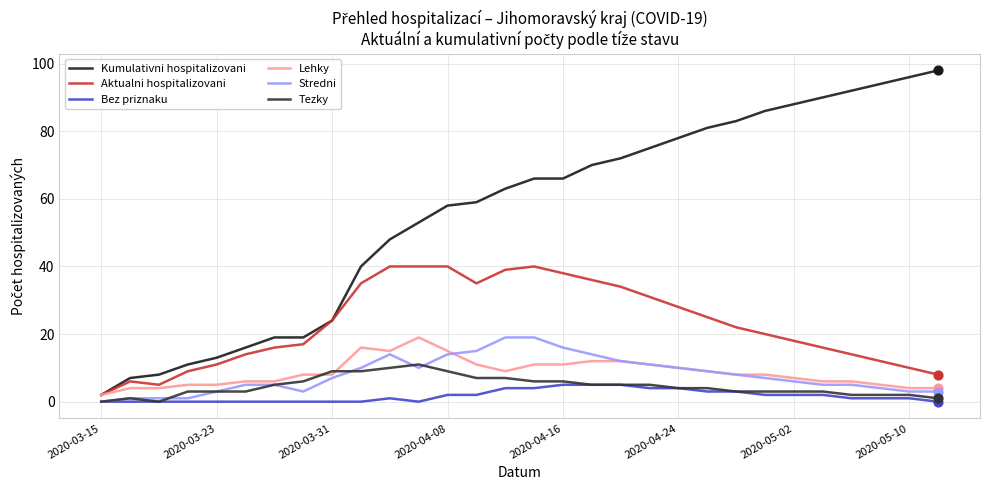

Which series has the largest range (max minus min)?

Kumulativni hospitalizovani